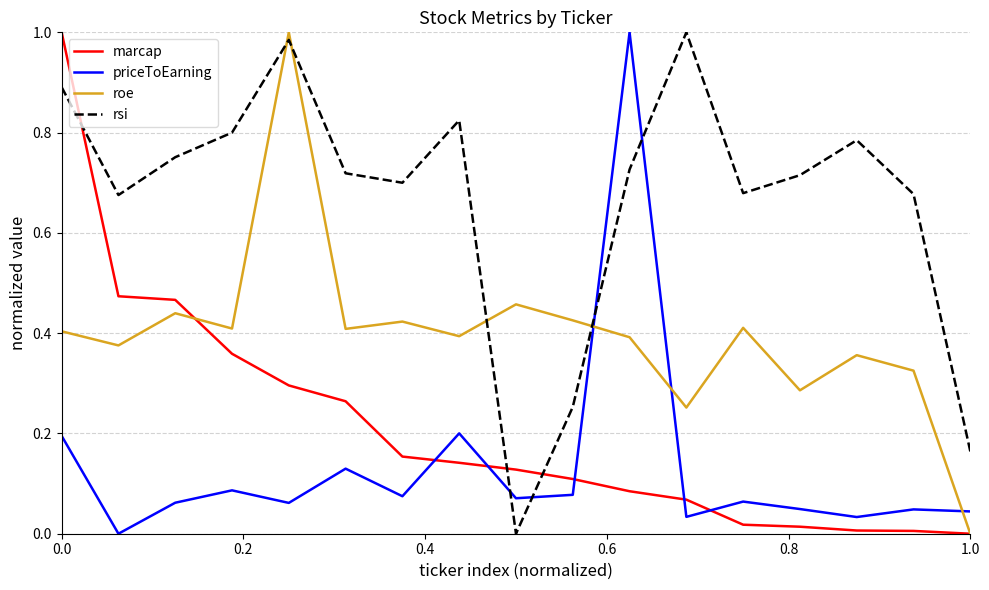

True or false: priceToEarning and roe cross at least once.

True